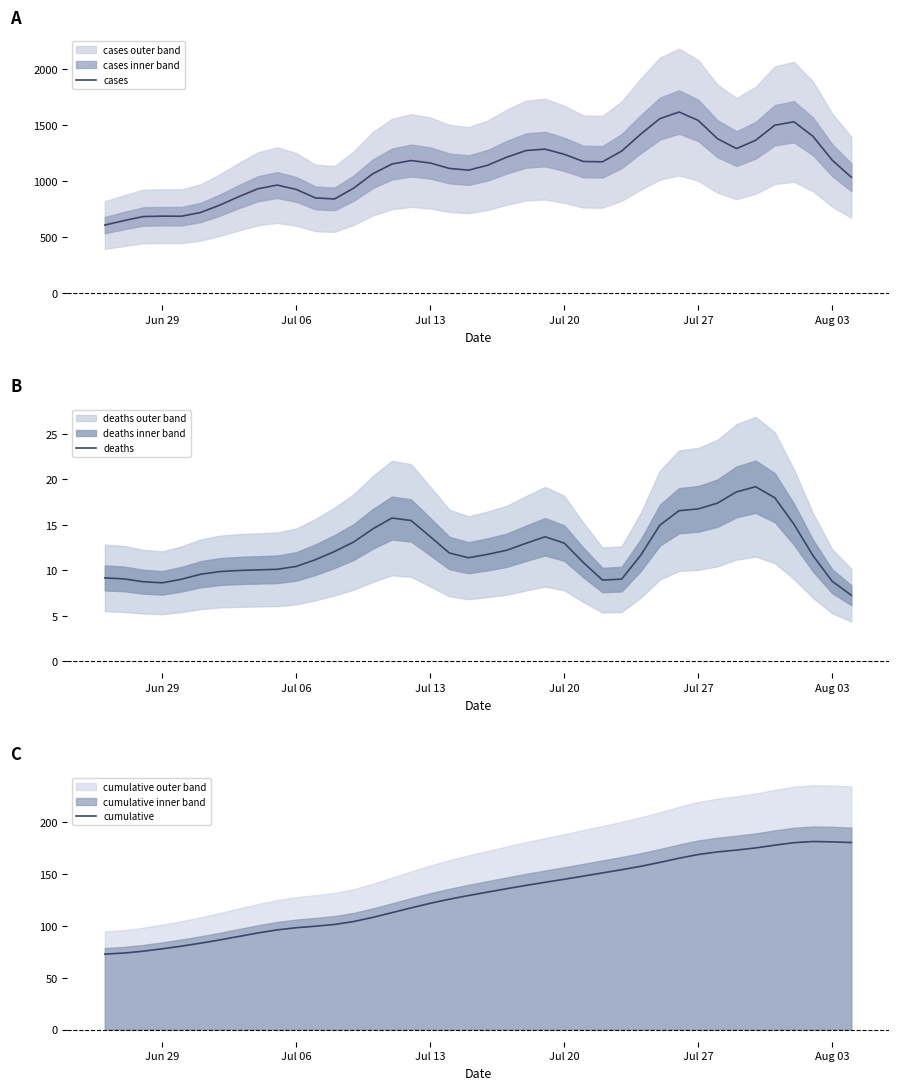

What is the lowest value of the cumulative series?

72.7